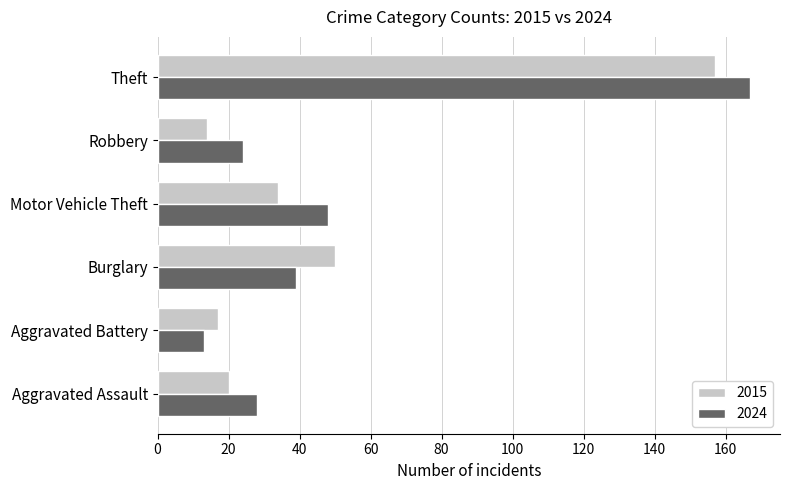

At how many categories does at least one series exceed 124?

1